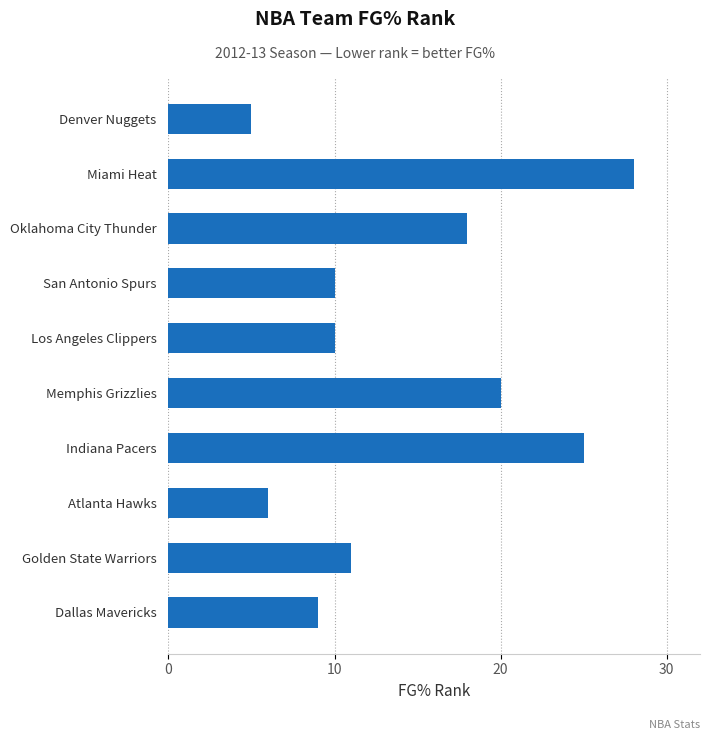

Does the chart contain any negative values?

No